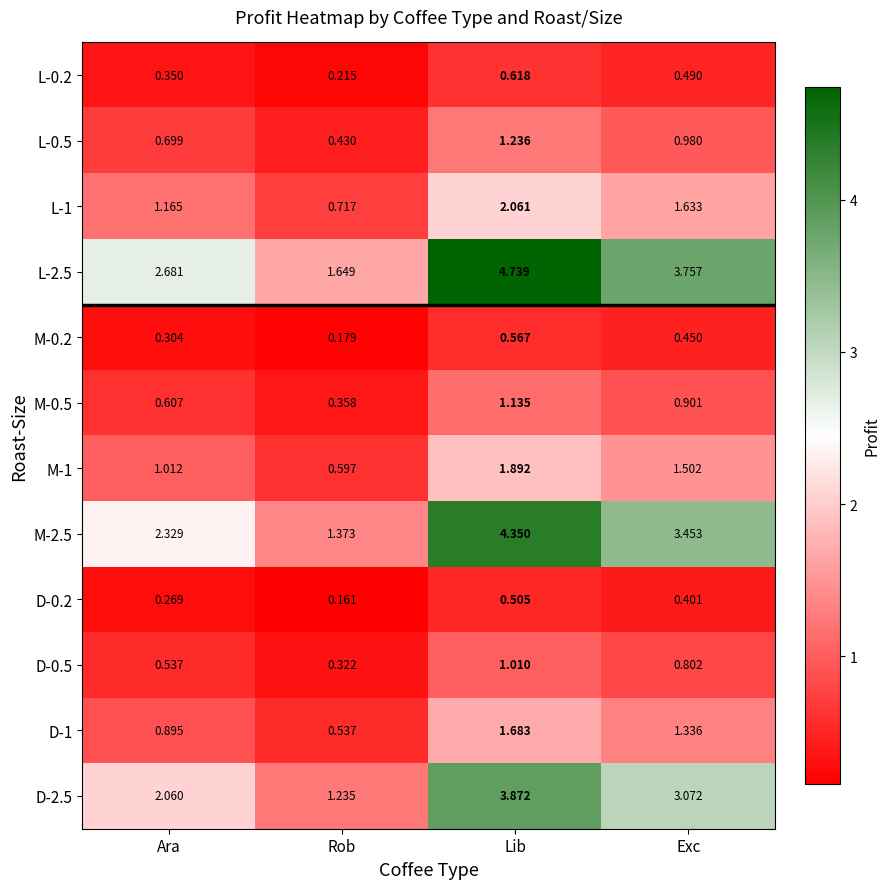

At which category is the sum across all series the highest?

Lib